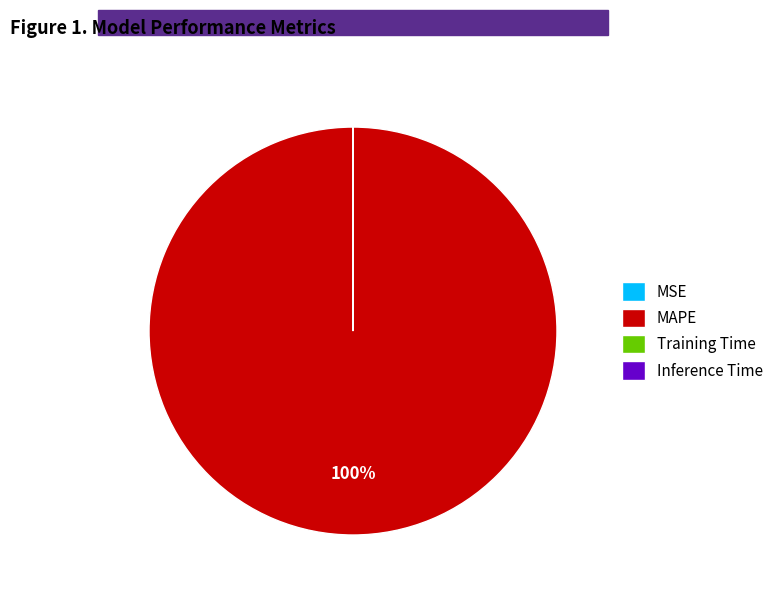

Which category accounts for the majority?

MAPE